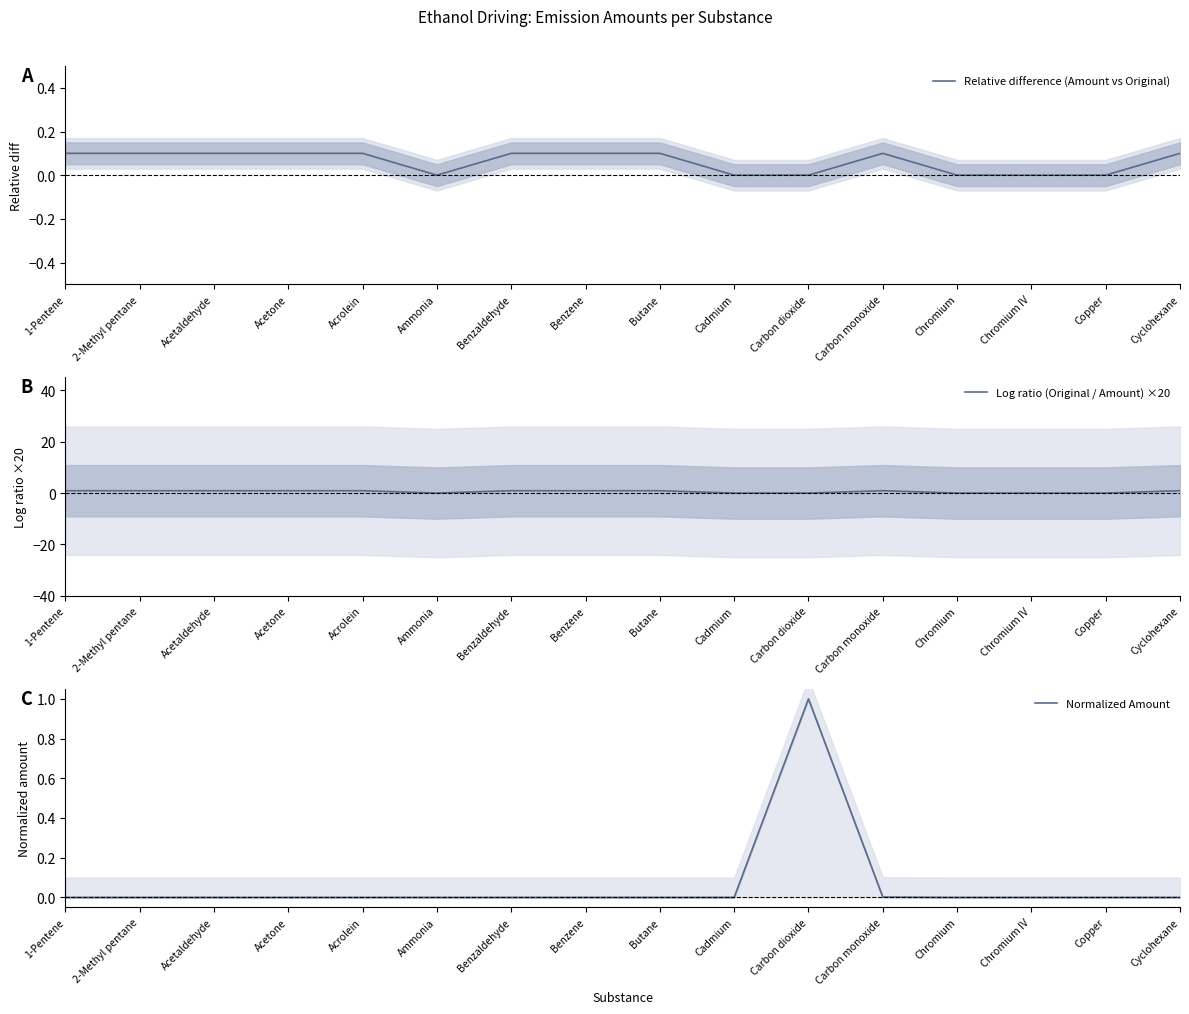

Between Cyclohexane and Acetone, which is larger?

Acetone